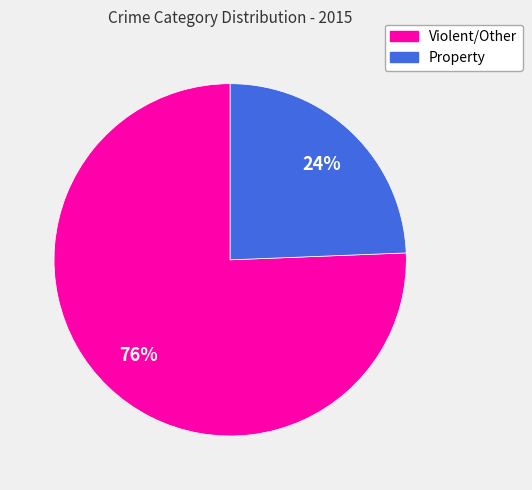

Does any single category account for the majority?

Yes